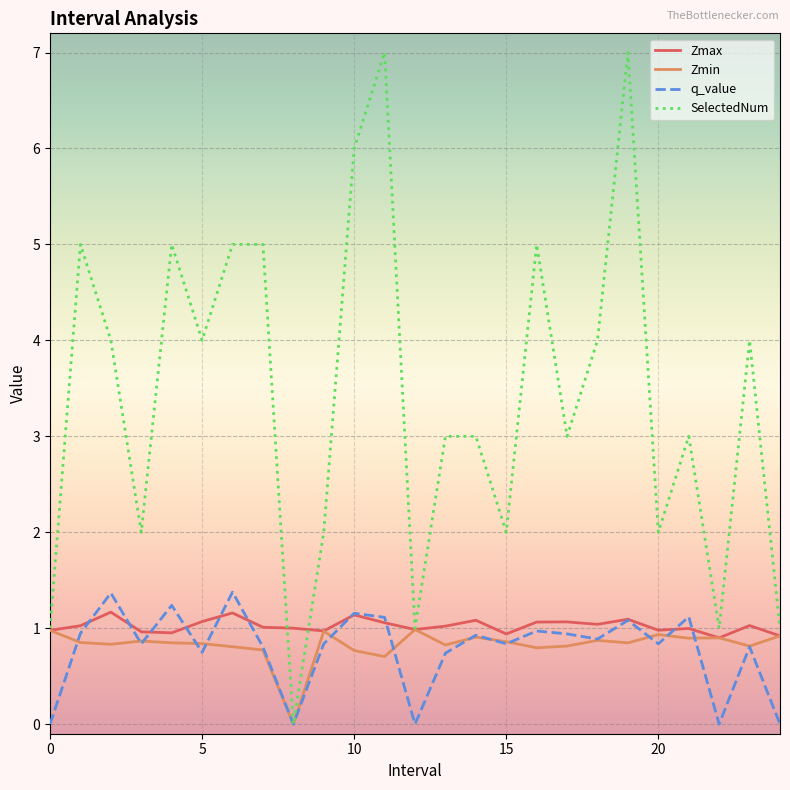

What is the maximum value shown in the chart?

7.0